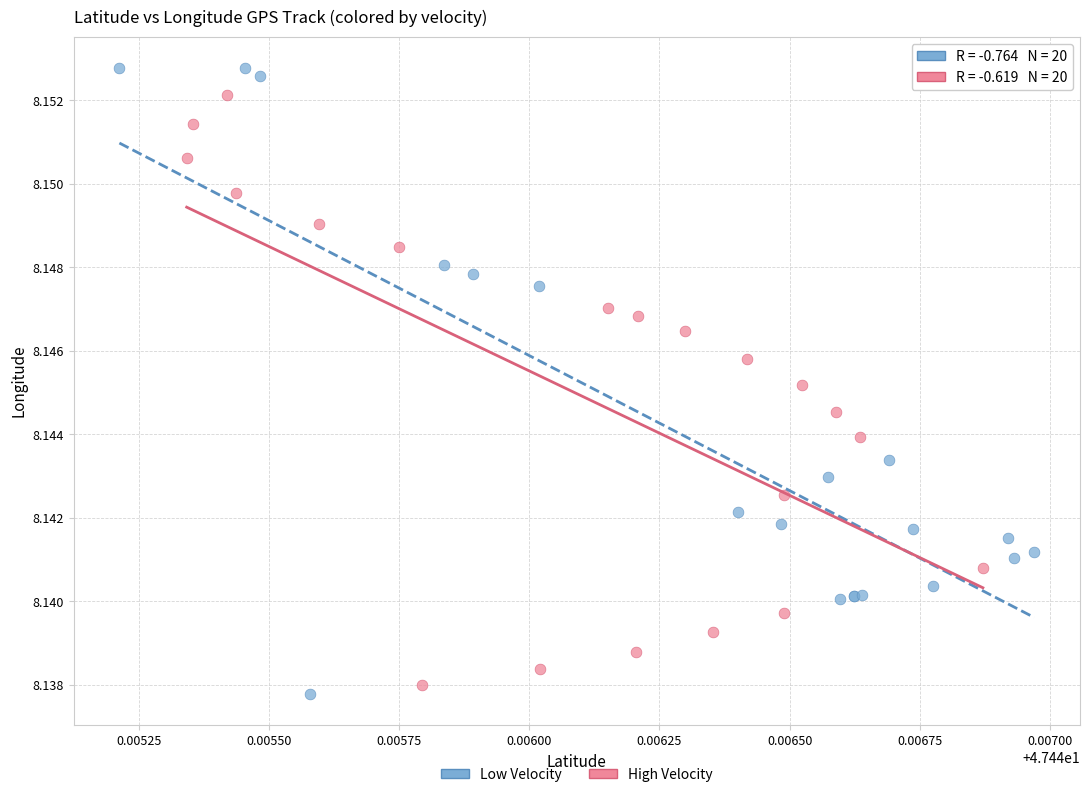

Which series has the widest spread of Y values?

Low Velocity